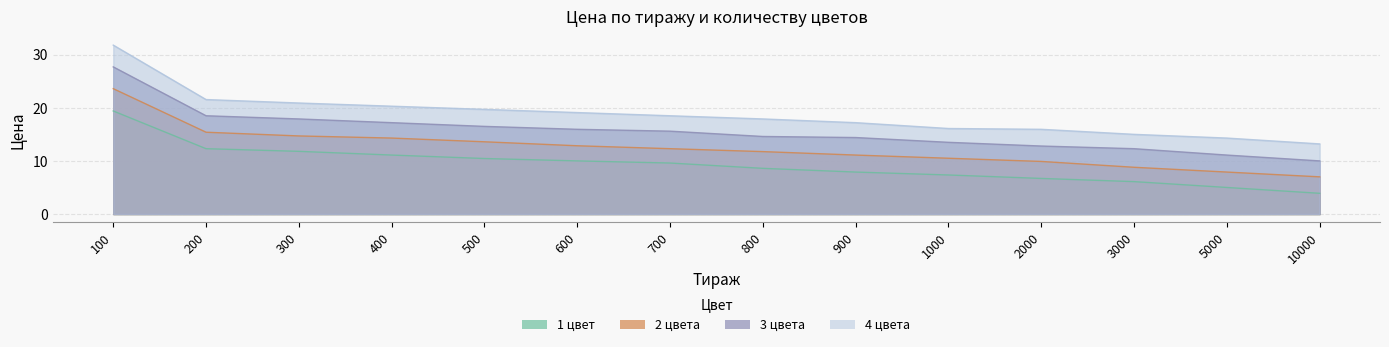

What is the spread (max minus min) of values at 900?

9.3